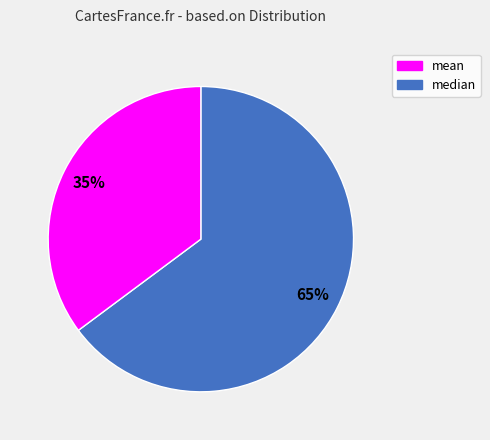

To the nearest percent, what is the average slice percentage?

50%